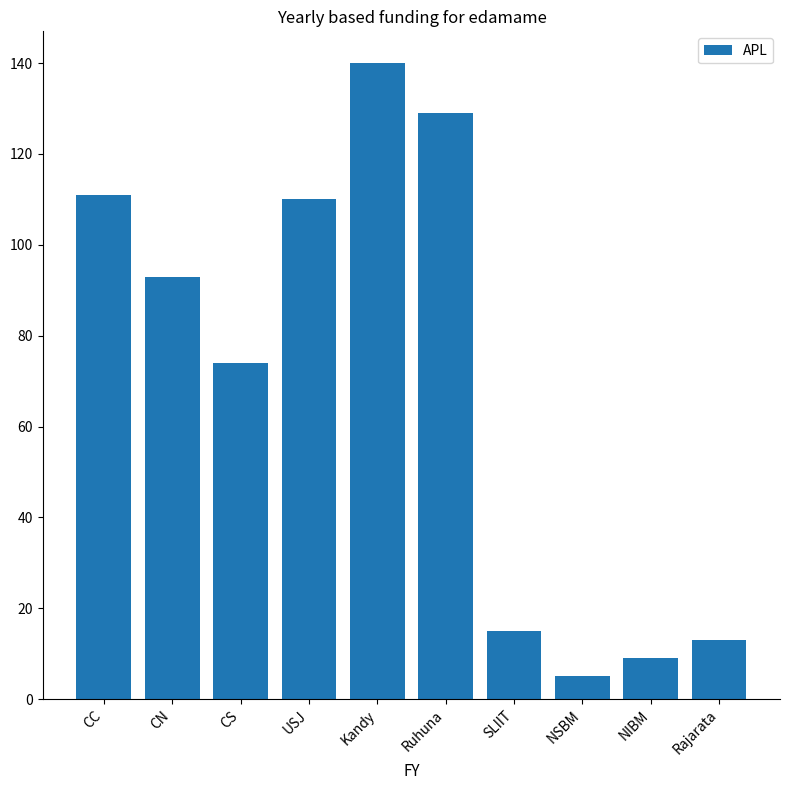

What is the label of the 1st bar from the left?

CC